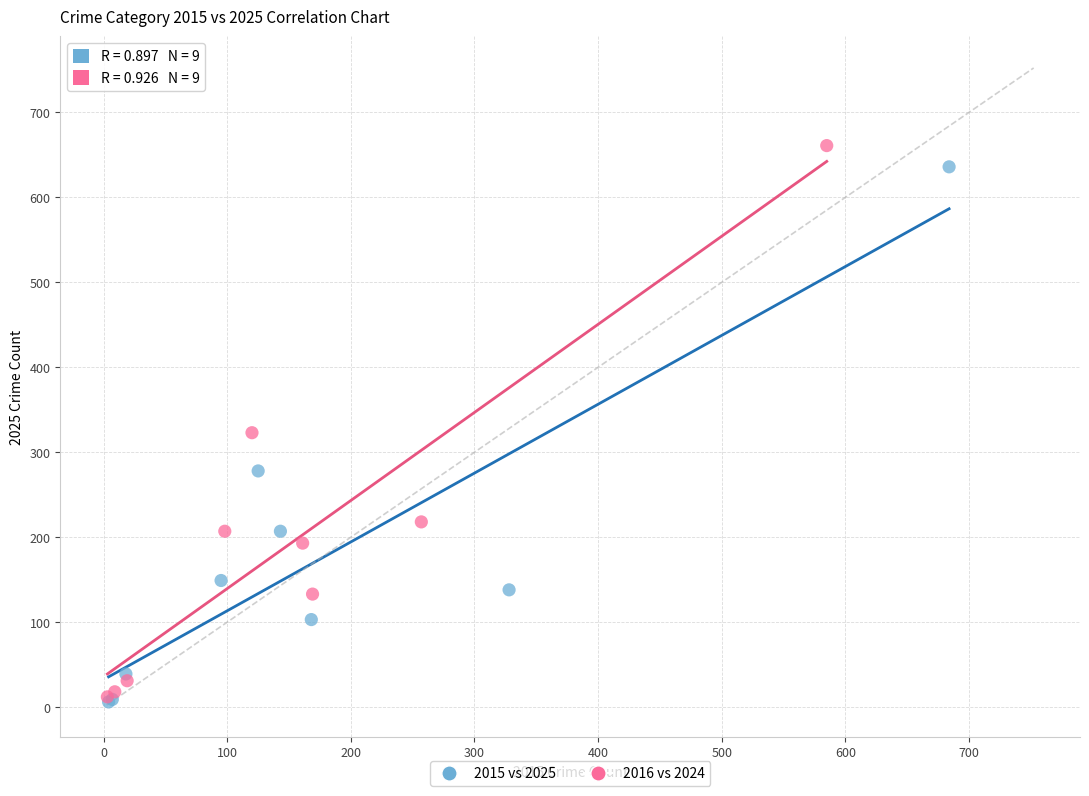

Which series has the largest Y range (max minus min)?

2016 vs 2024